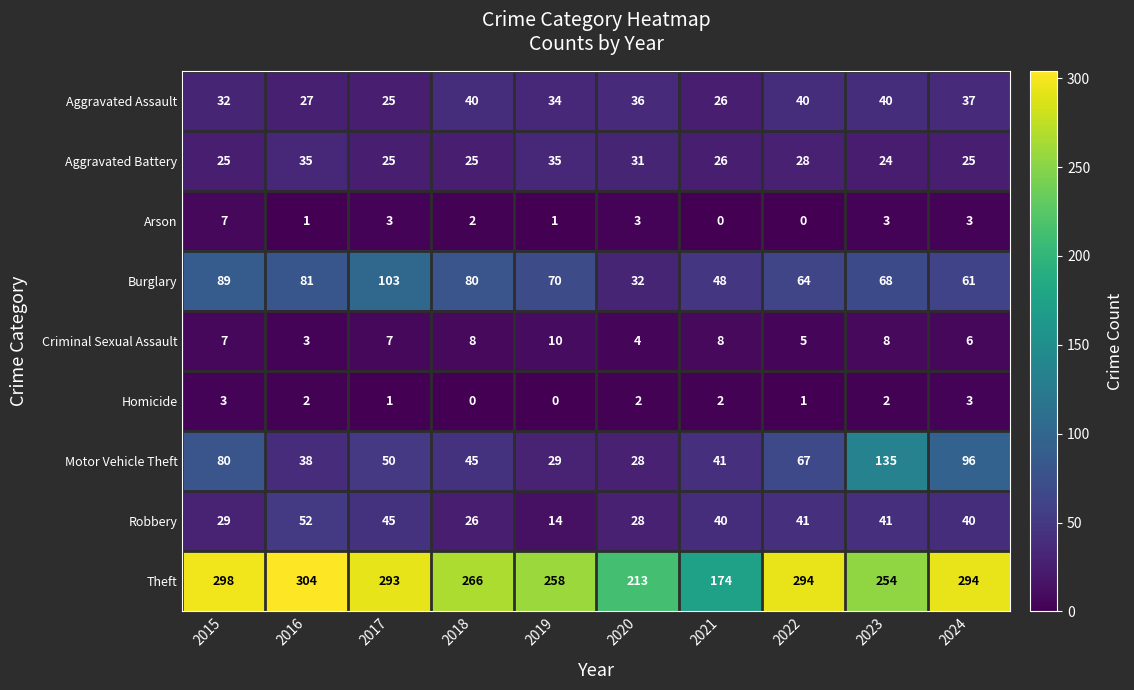

At which label does Robbery reach its peak?

2016